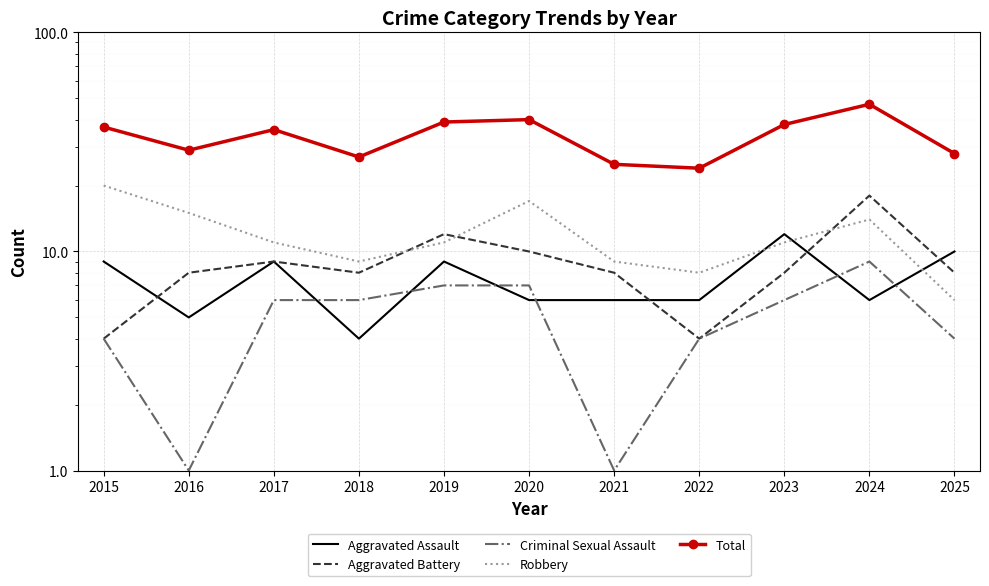

In Aggravated Assault, how many points are higher than both neighbors (excluding endpoints)?

3